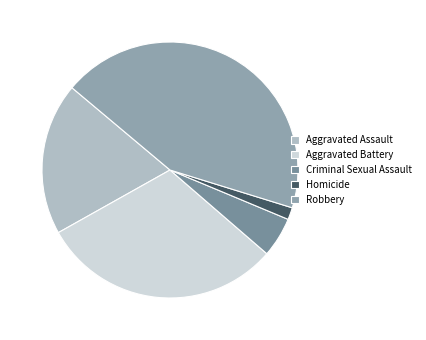

Which slice is the smallest?

Homicide